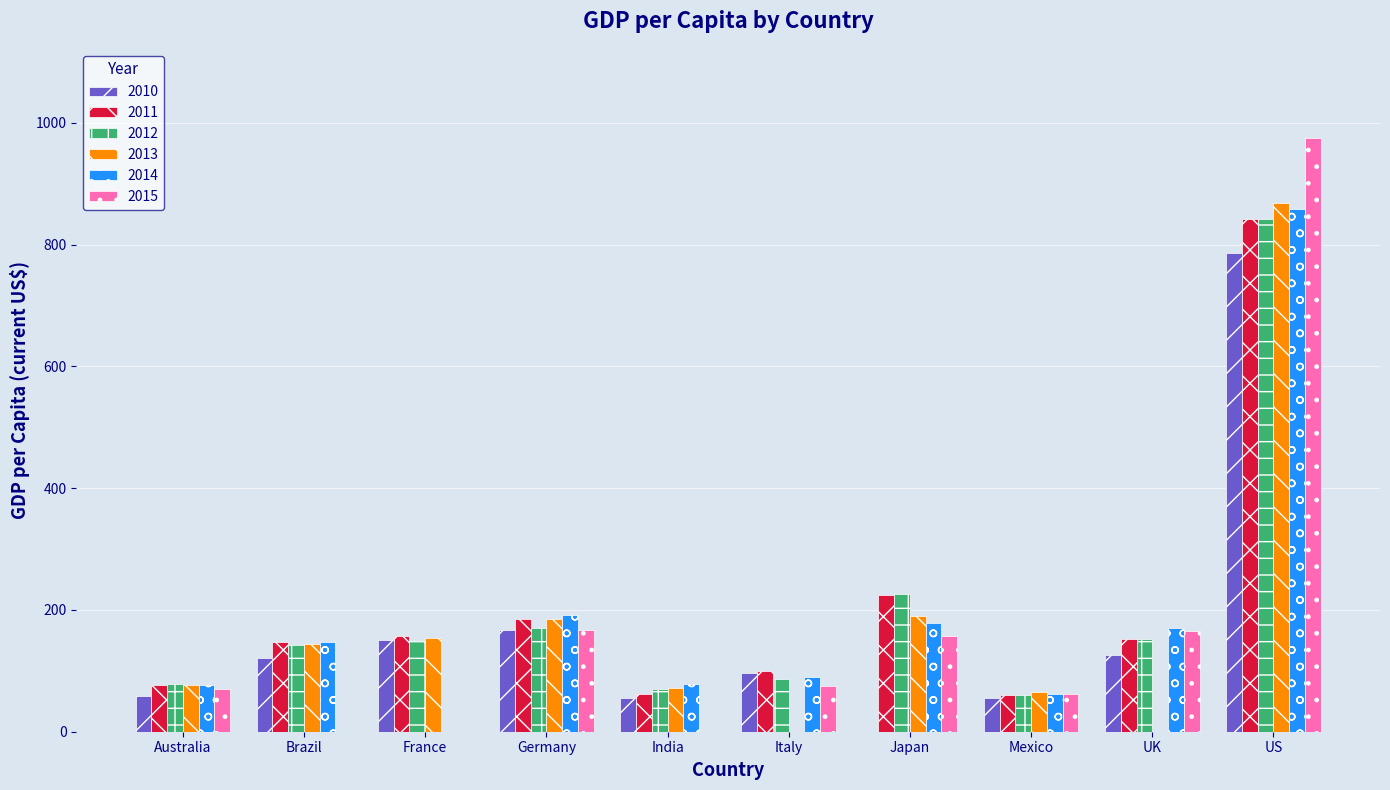

Which category has the highest value in the 2015 series?

US